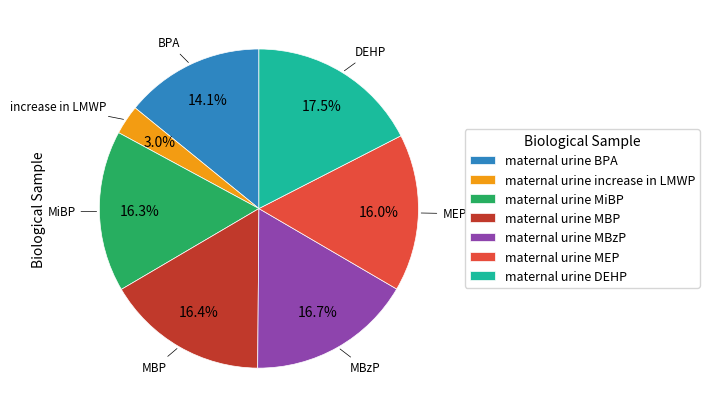

Is there a majority slice in this chart?

No